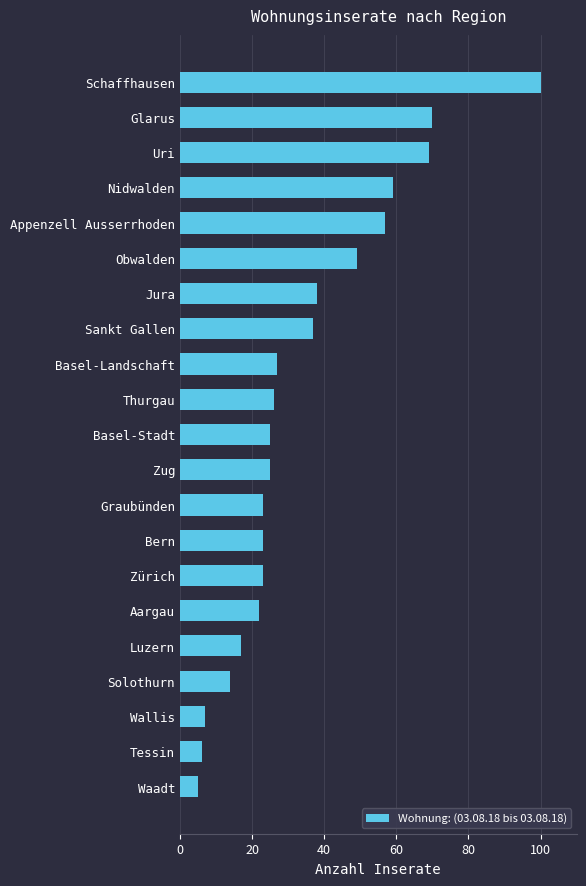

True or false: the data shows 25 at Basel-Stadt.

True